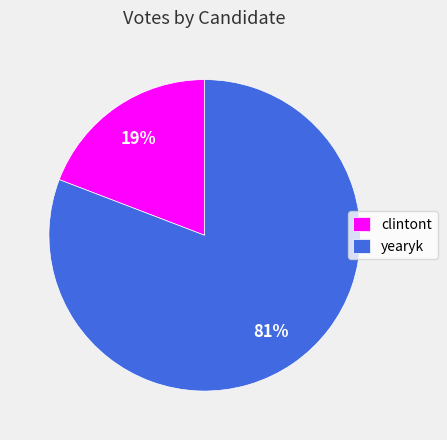

What is the ratio of the value at clintont to the value at yearyk?

0.2